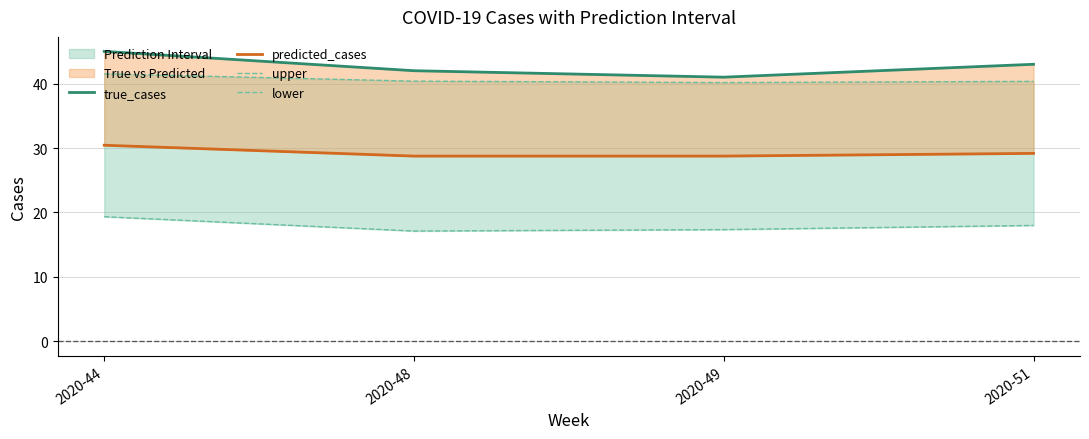

At which category is the sum across all series the highest?

2020-44